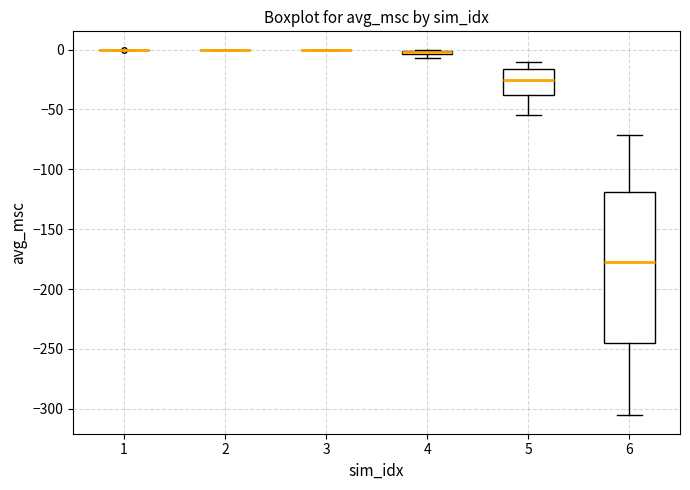

Which box is the tallest, from its lower edge to its upper edge?

6